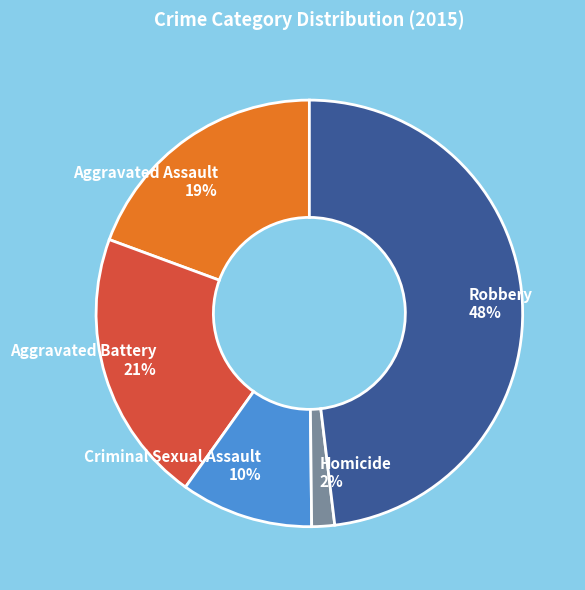

Does any single category account for the majority?

No